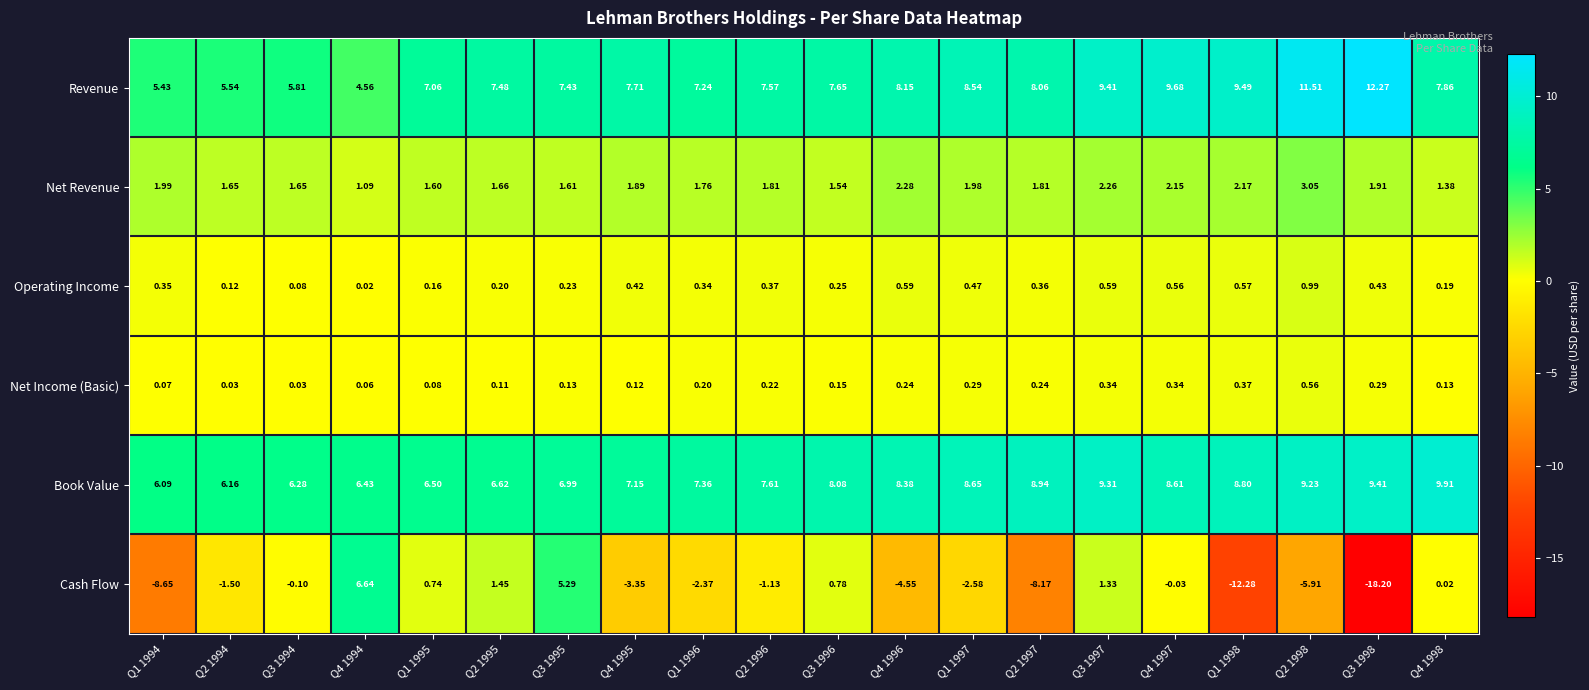

Which series changed the most between Q4 1996 and Q2 1997?

Cash Flow